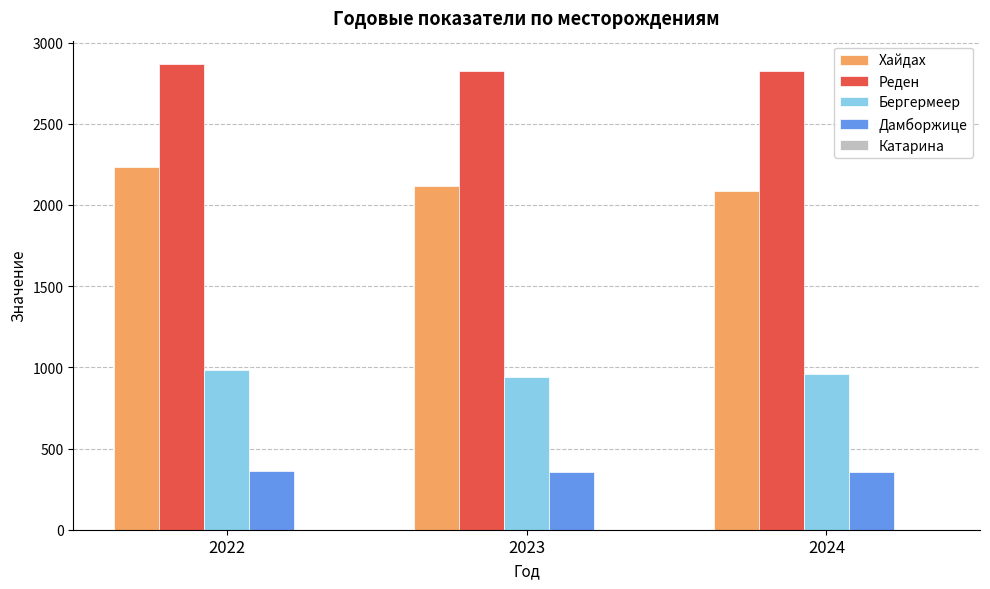

Is the value of Дамборжице at 2022 greater than the value of Бергермеер at 2022?

No